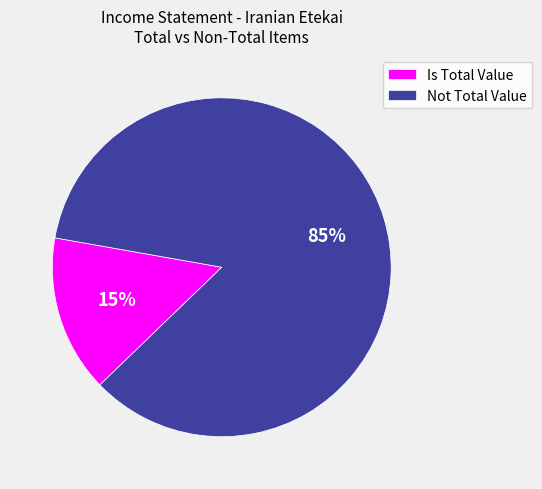

To the nearest percent, what is the difference between the largest and smallest slice percentages?

70%